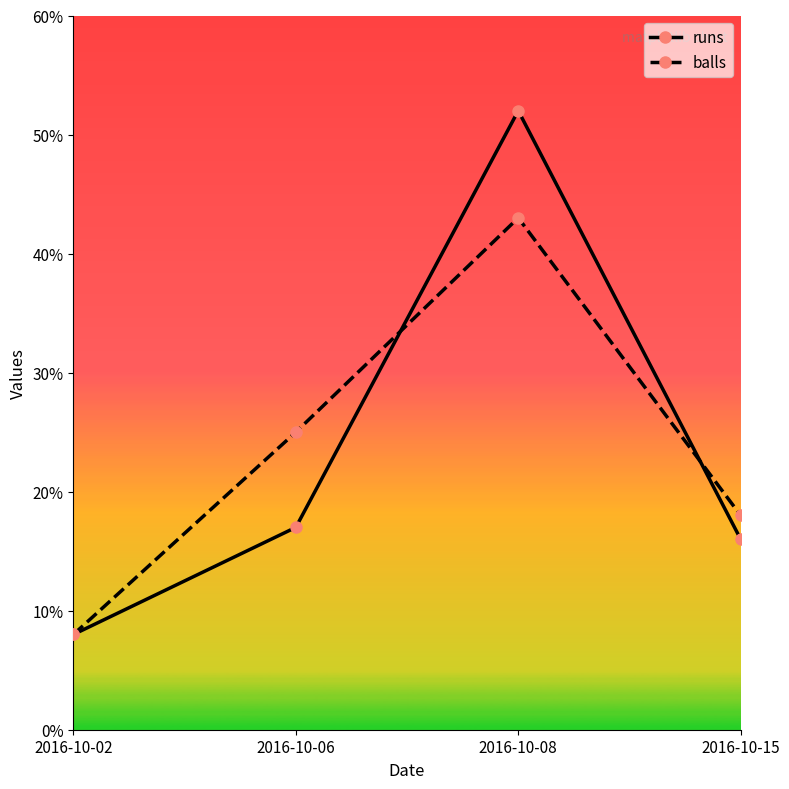

Rank the categories by balls value from highest to lowest.

2016-10-08, 2016-10-06, 2016-10-15, 2016-10-02